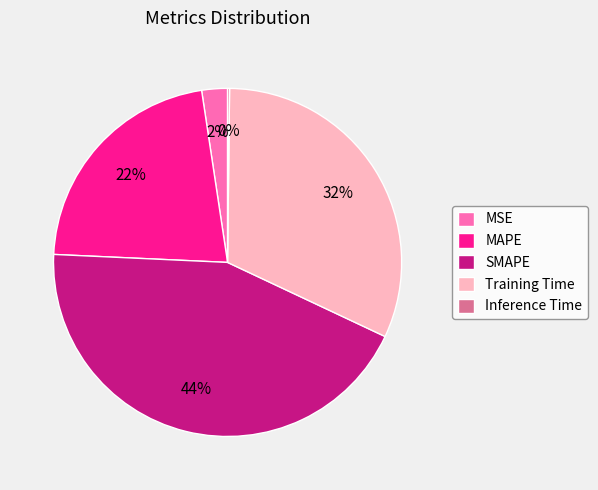

Does Training Time represent more than half of the total?

No